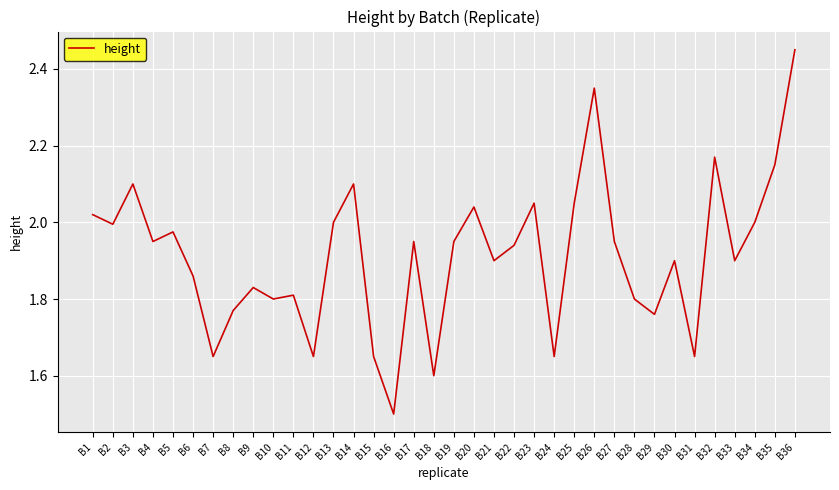

True or false: the data shows 1.6 at B15.

True